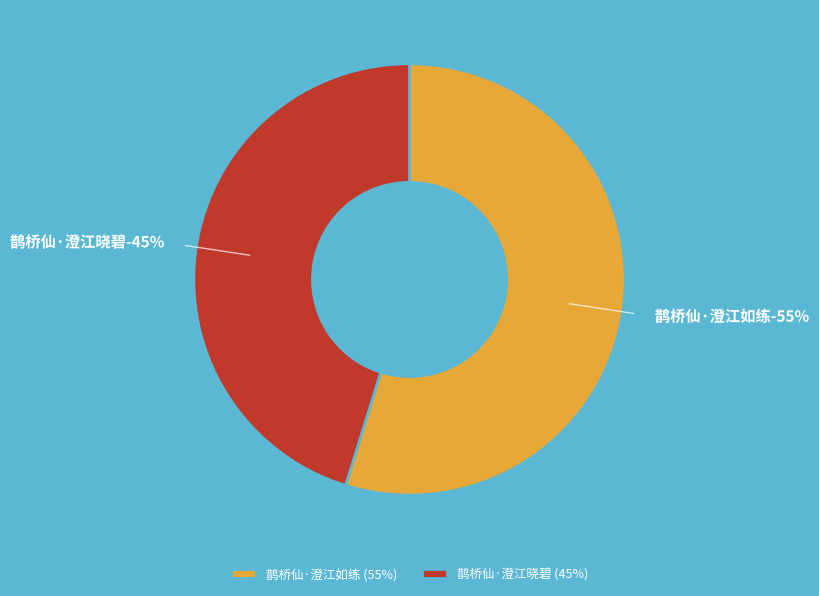

Does 鹊桥仙·澄江晓碧 represent more than half of the total?

No